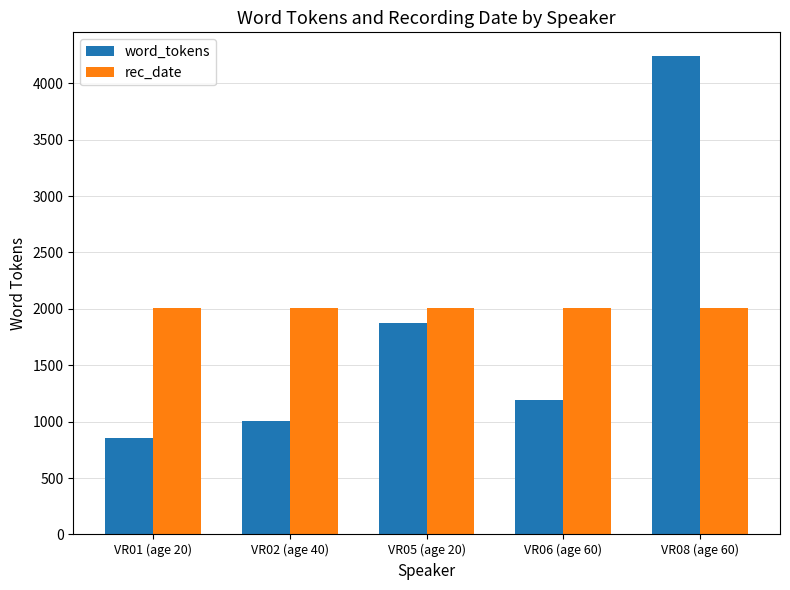

At which label does word_tokens first exceed 1189?

VR05 (age 20)